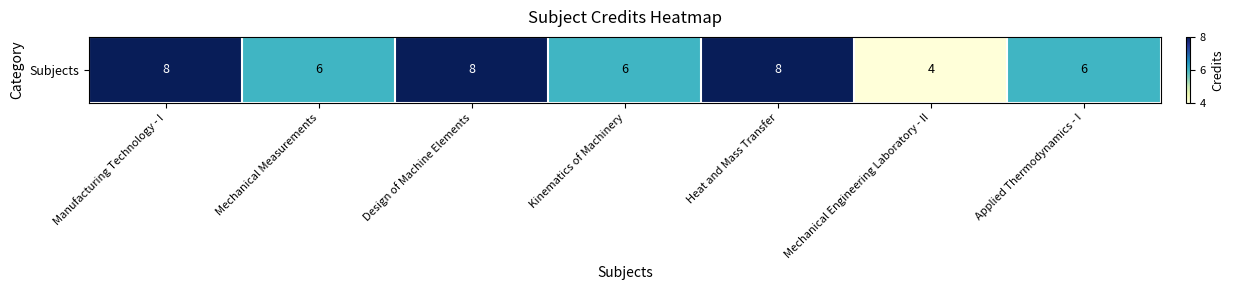

List the labels in order of value, smallest first.

Mechanical Engineering Laboratory - II, Mechanical Measurements, Kinematics of Machinery, Applied Thermodynamics - I, Manufacturing Technology - I, Design of Machine Elements, Heat and Mass Transfer